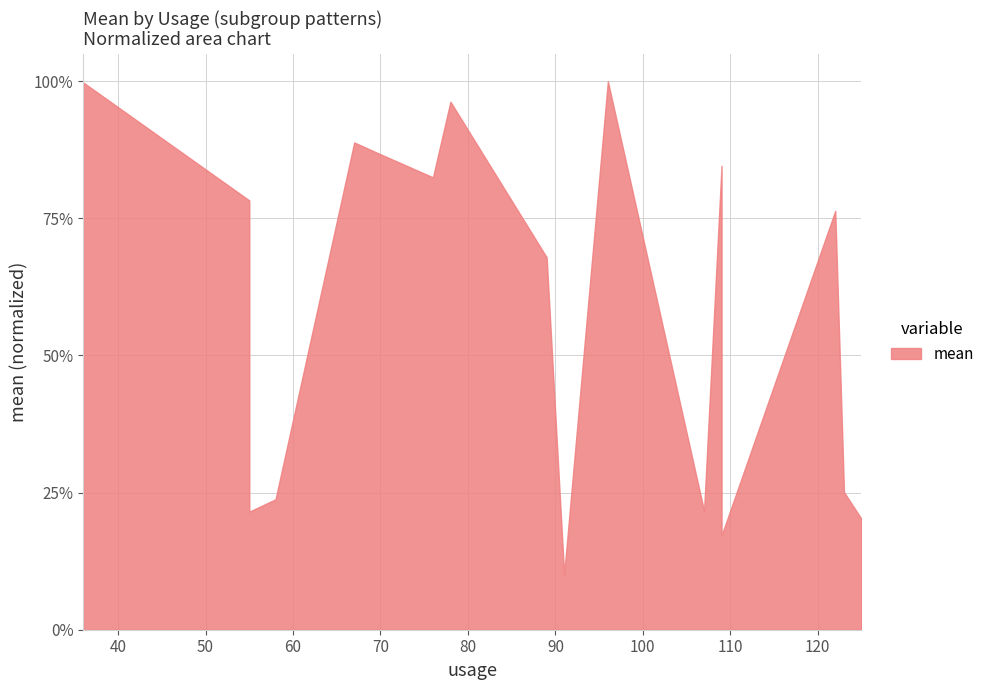

List the labels in order of value, smallest first.

91, 109, 125, 55, 107, 58, 123, 89, 122, 55, 76, 109, 70, 67, 78, 36, 96